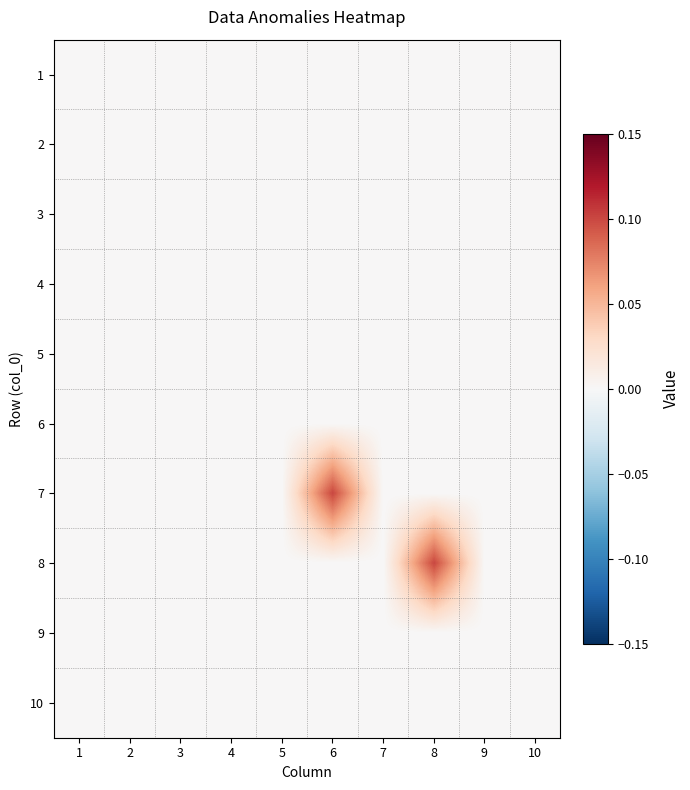

Which label corresponds to the smallest value in the chart?

1